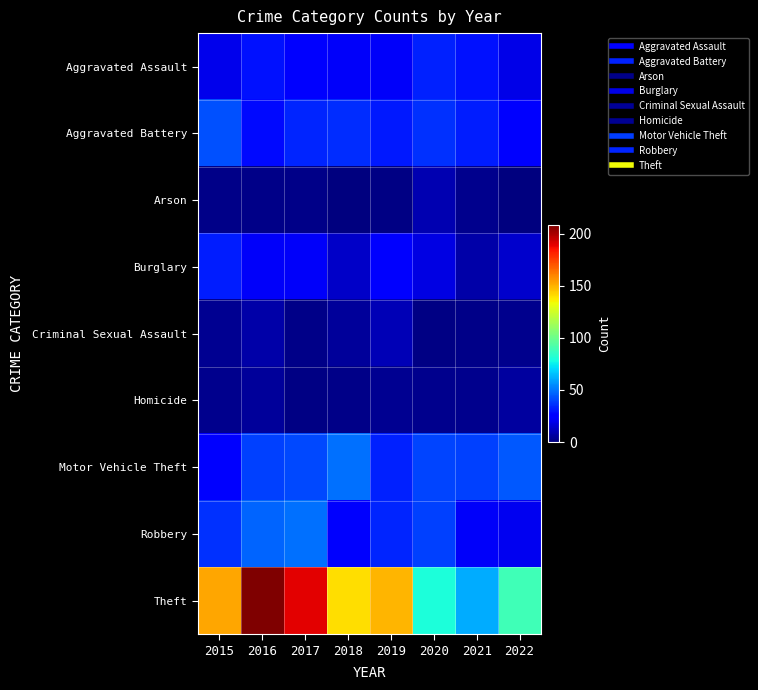

At which category is the sum across all series the highest?

2016